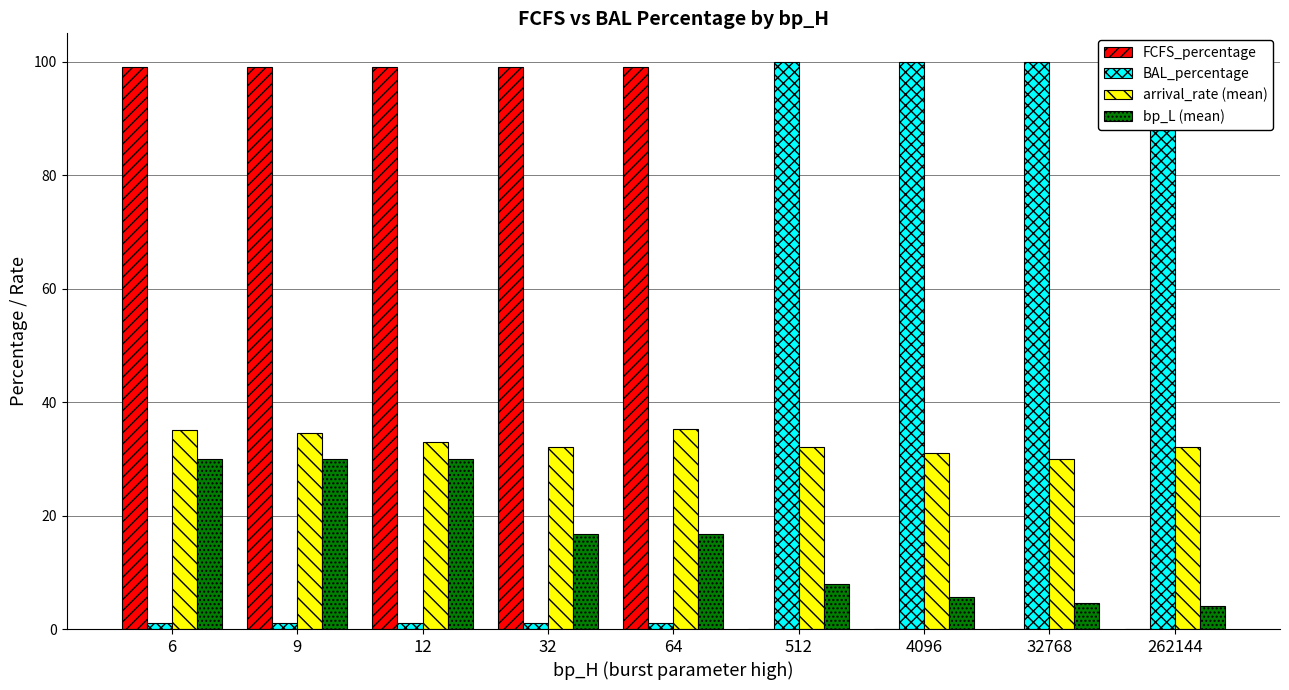

What is the spread (max minus min) of values at 64?

98.0